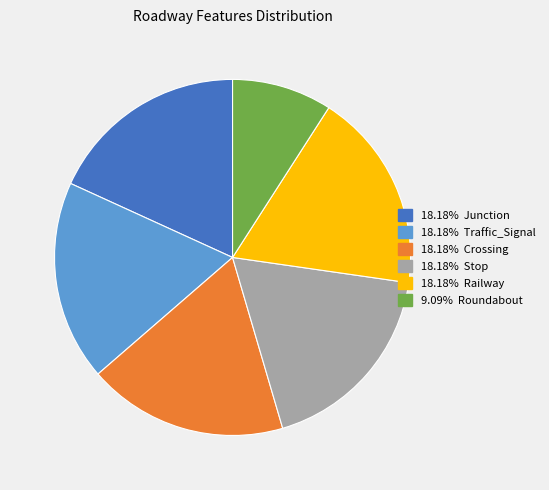

Does any single category account for the majority?

No